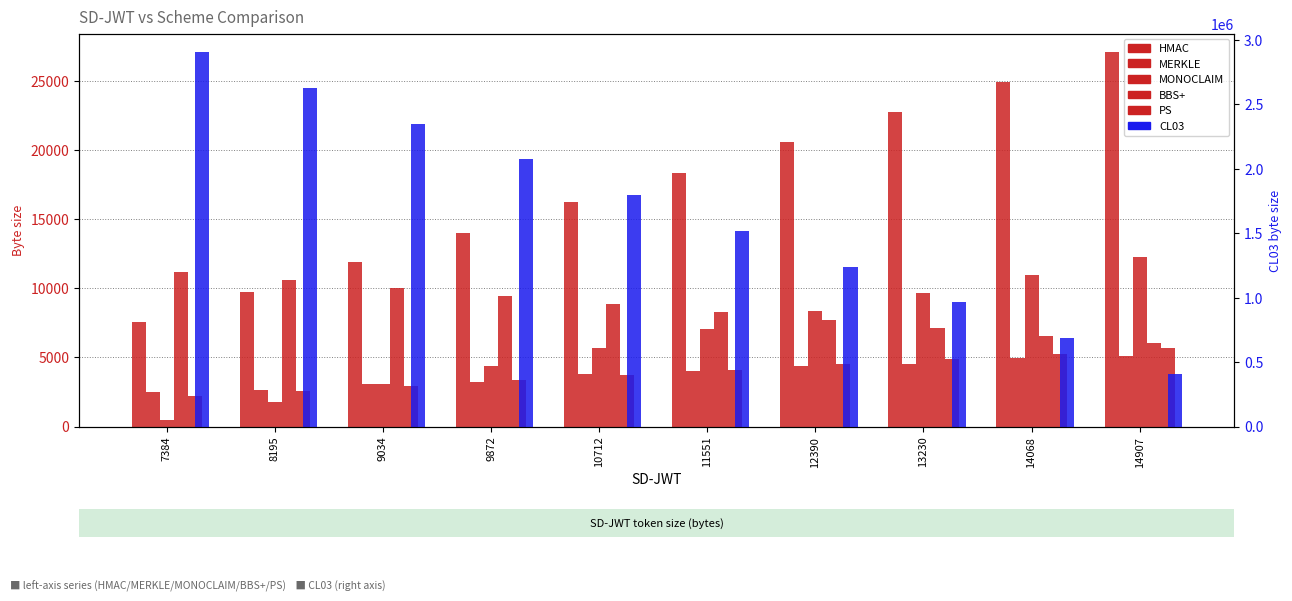

Where is MERKLE nearest to the value 3823?

10712